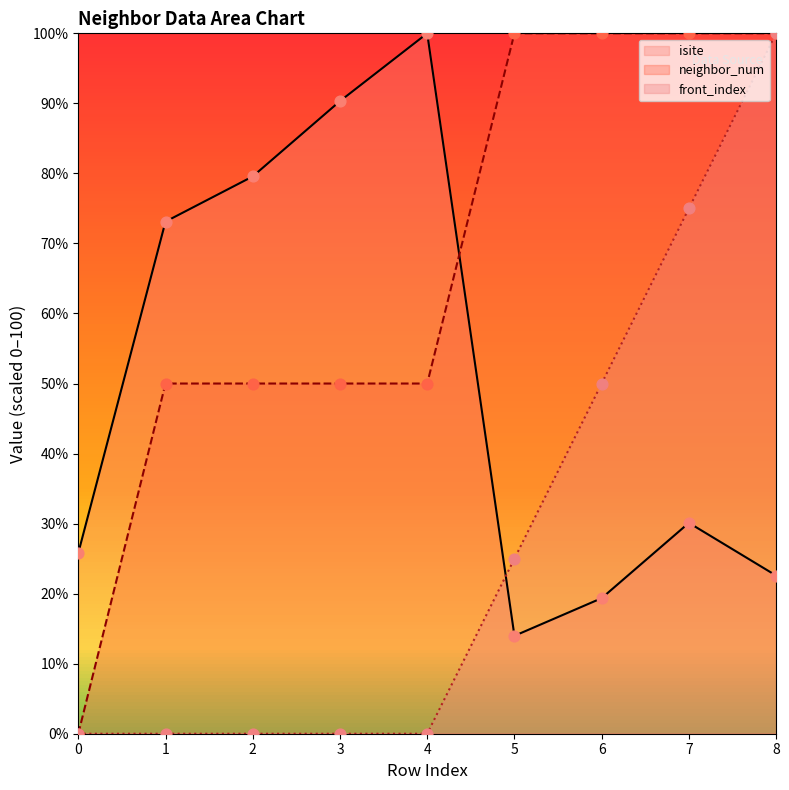

Is the value of neighbor_num at 4 greater than the value of front_index at 1?

Yes